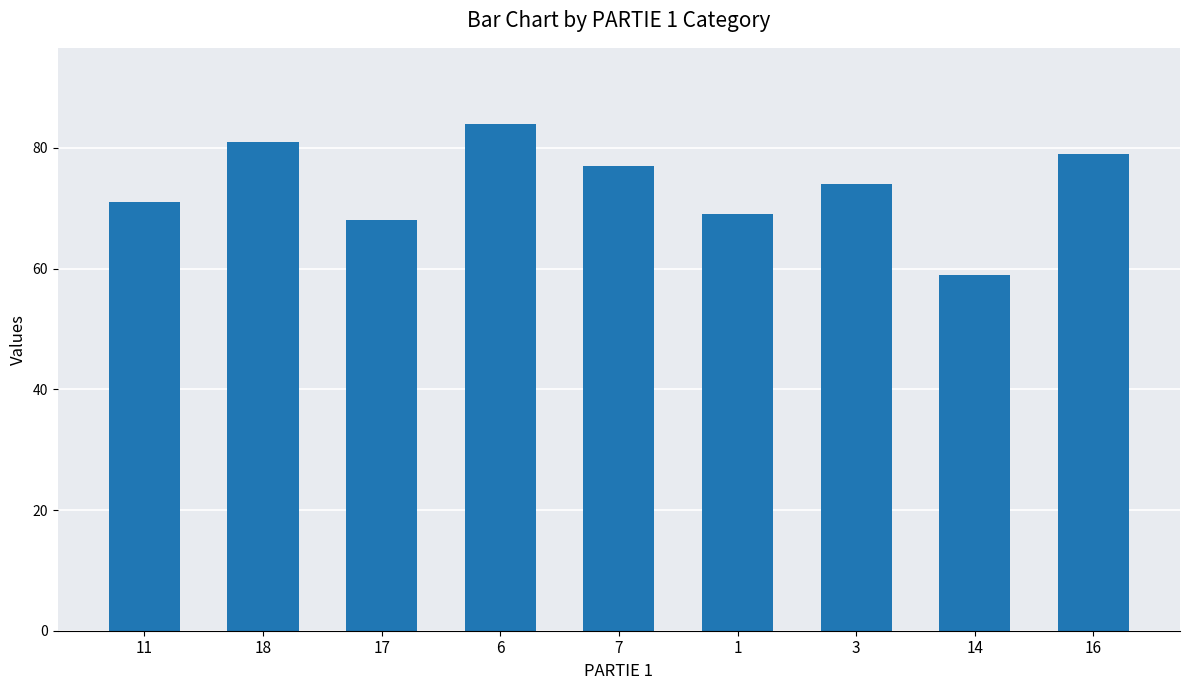

Where does the data first go above 74?

18